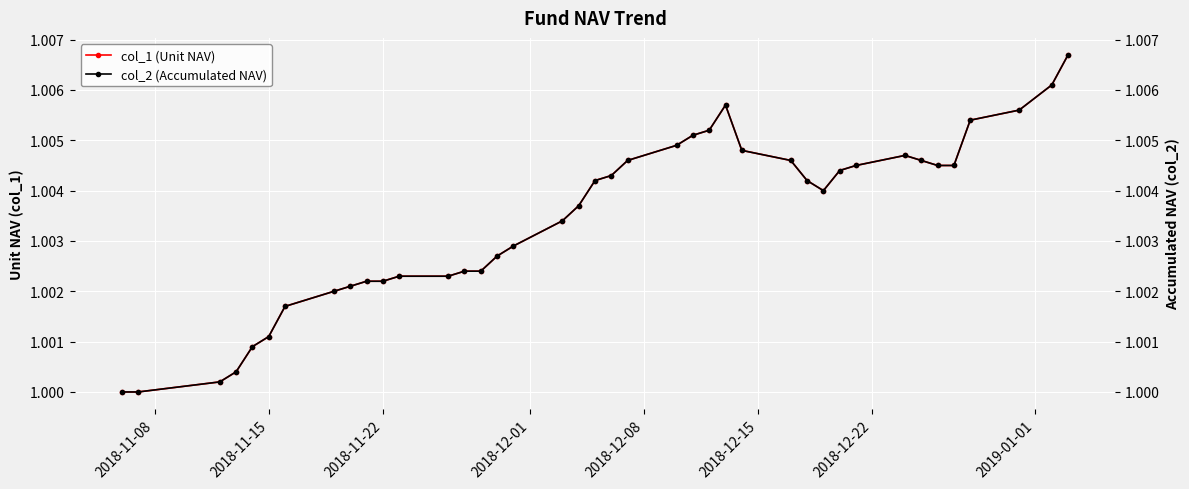

In col_2 (Accumulated NAV), how many points are lower than both neighbors (excluding endpoints)?

1